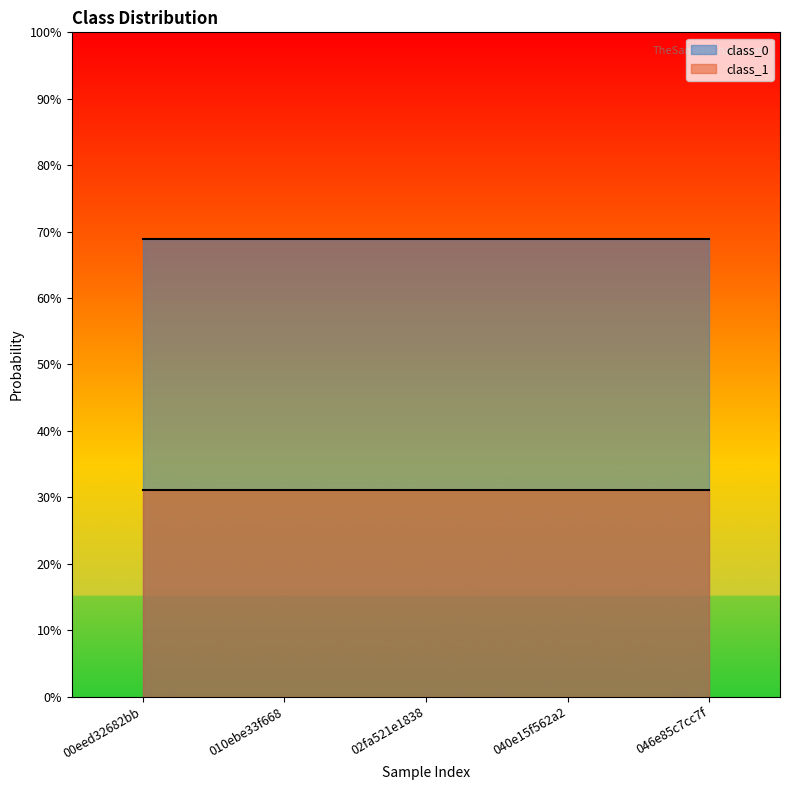

List the series in order of their overall mean, lowest first.

class_1, class_0